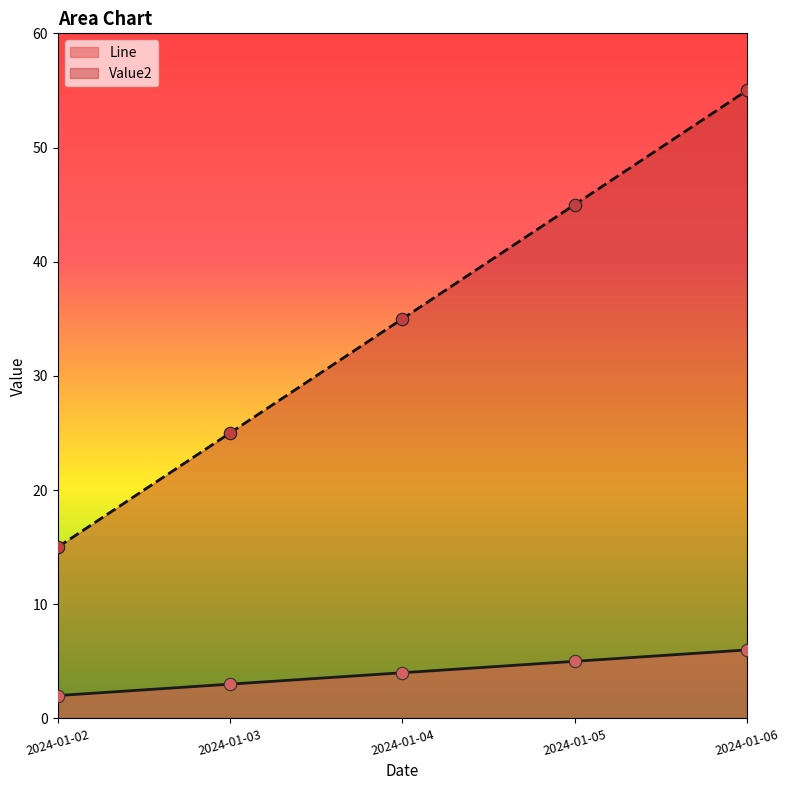

What is the total value across all series at 2024-01-05?

50